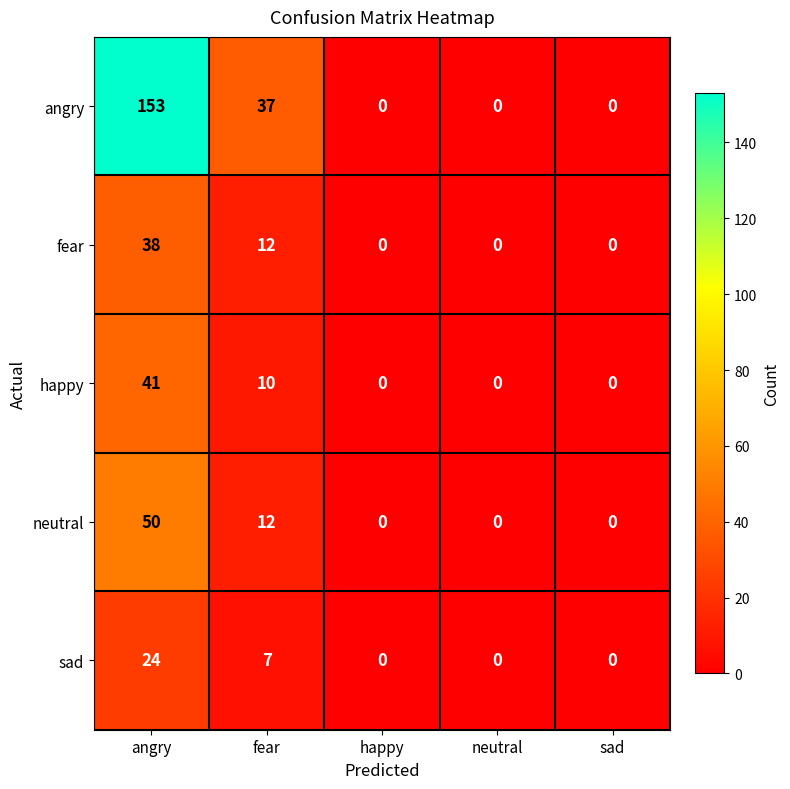

Which series changed the most between fear and sad?

angry